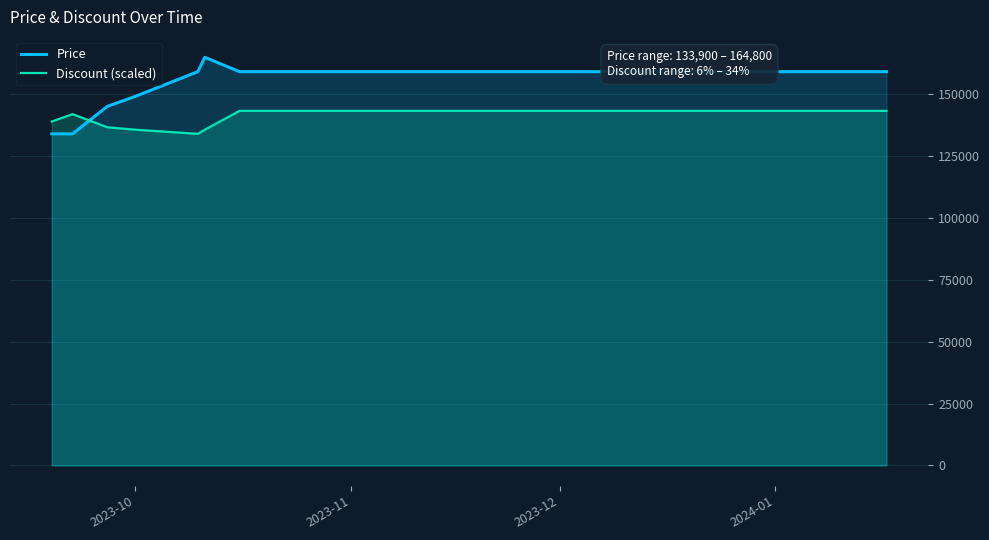

After their last crossing, which series has the higher values: Price or Discount (scaled)?

Price